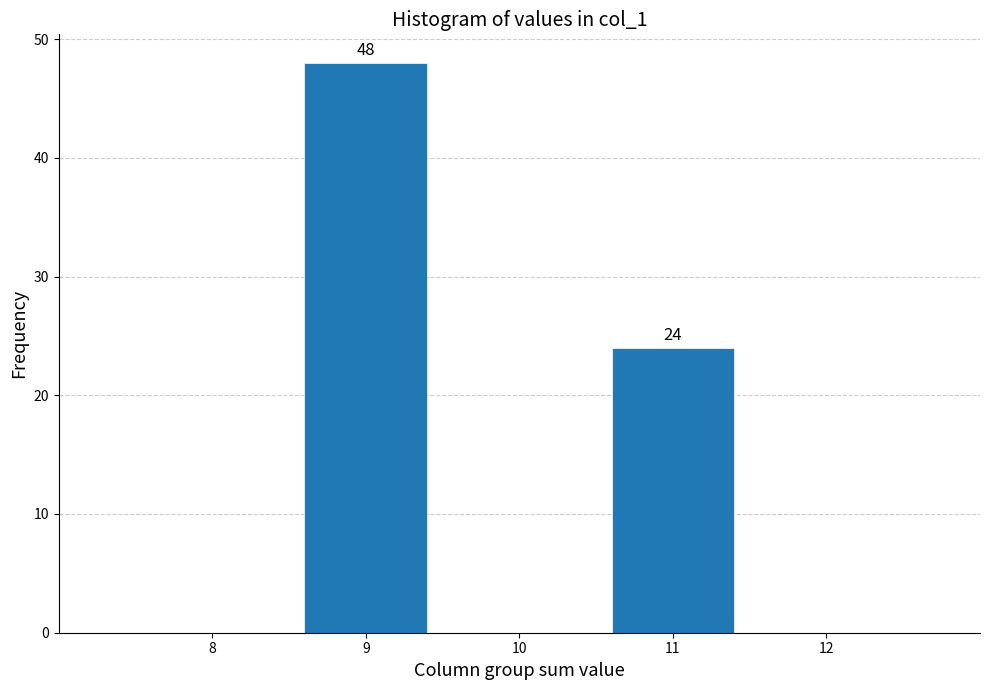

Over which range of the x-axis is the bar tallest?

8.5 to 9.5